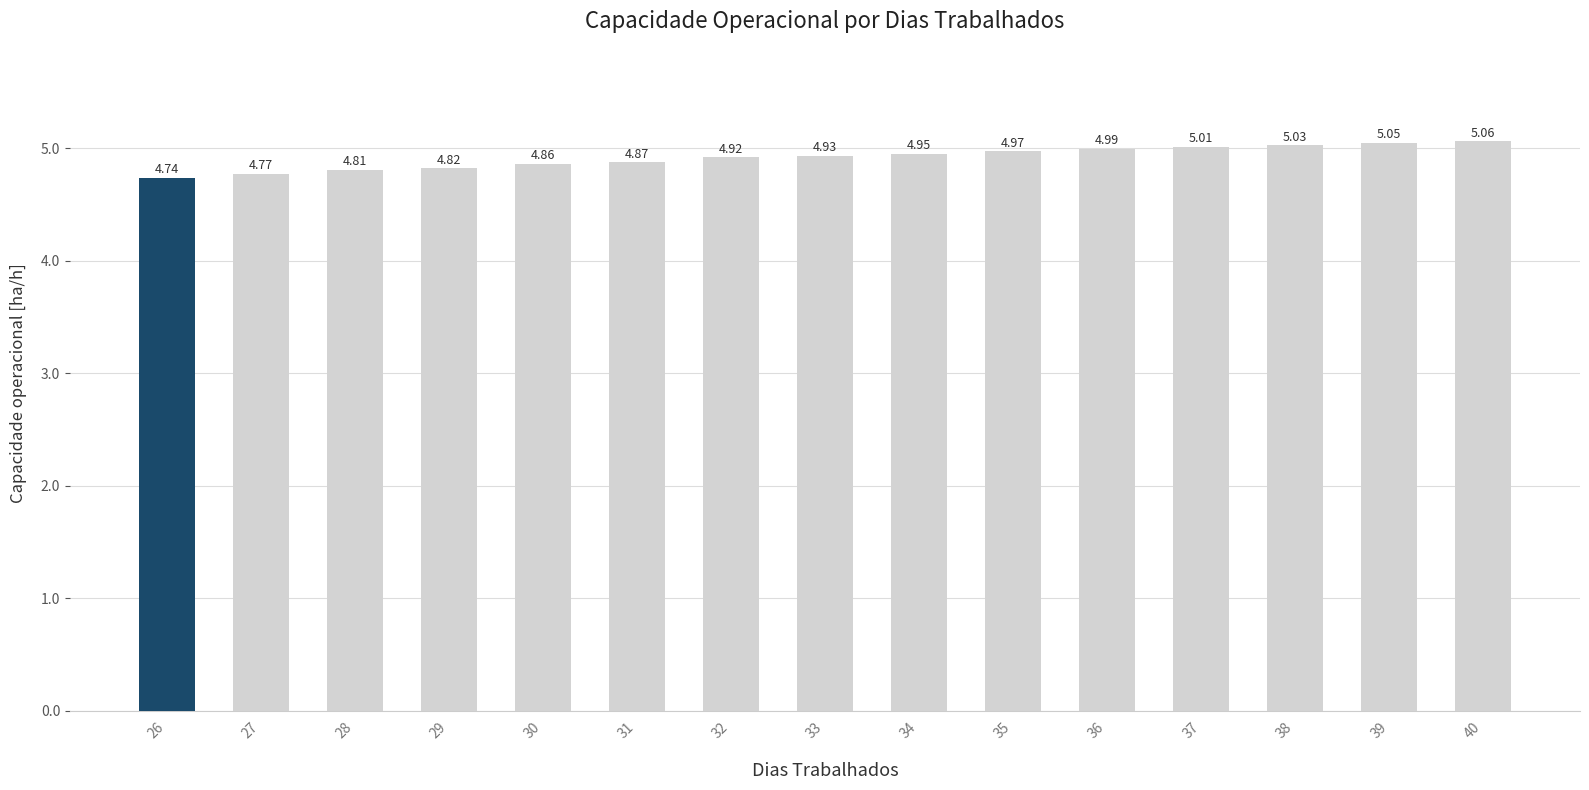

What is the ratio of the value at 27 to the value at 30?

1.0